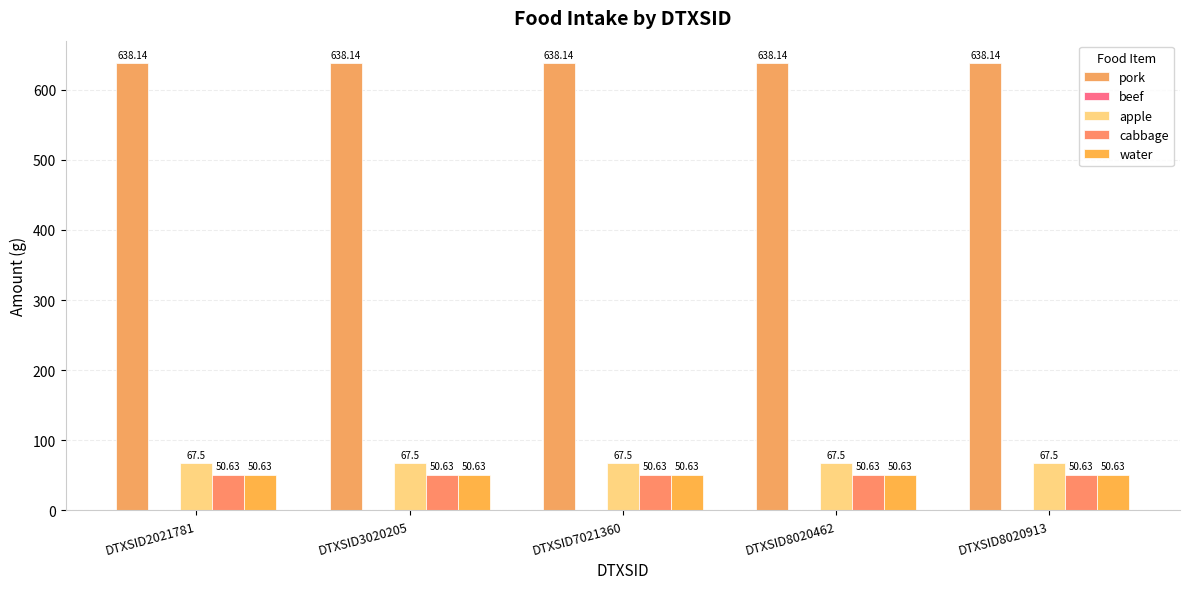

Which category has the highest value across all series?

DTXSID2021781